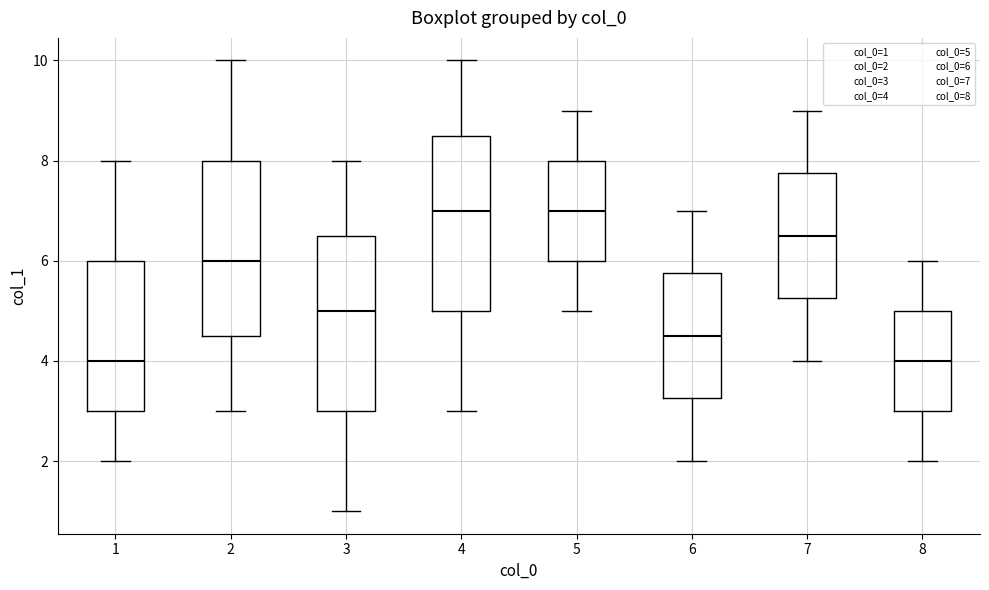

Reading left to right, read every box against the y-axis: the position of its median line, the range the box covers, and the ends of its whiskers. The values are not printed on the chart, so give them approximately, as read against the axis.

1: median 4.0, box 3.0 to 6.0, whiskers 2.0 to 8.0
2: median 6.0, box 4.6 to 8.0, whiskers 3.0 to 10.0
3: median 5.0, box 3.0 to 6.6, whiskers 1.0 to 8.0
4: median 7.0, box 5.0 to 8.6, whiskers 3.0 to 10.0
5: median 7.0, box 6.0 to 8.0, whiskers 5.0 to 9.0
6: median 4.6, box 3.2 to 5.8, whiskers 2.0 to 7.0
7: median 6.6, box 5.2 to 7.8, whiskers 4.0 to 9.0
8: median 4.0, box 3.0 to 5.0, whiskers 2.0 to 6.0